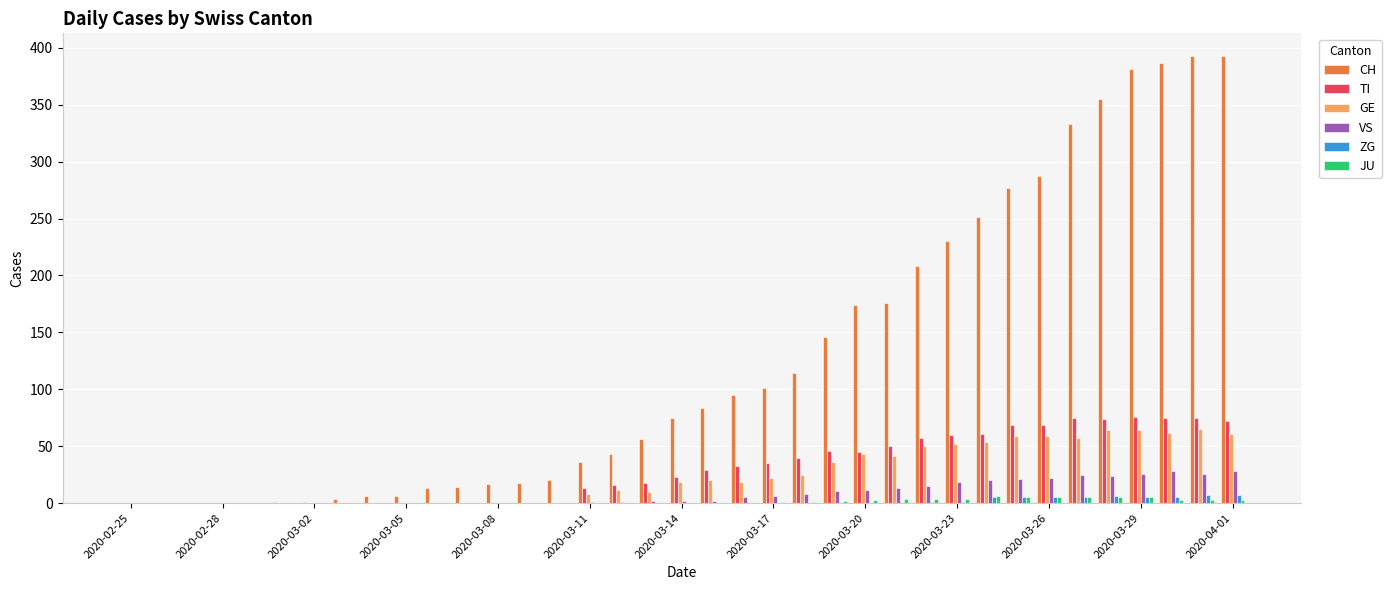

Which series has the largest total across all categories?

CH